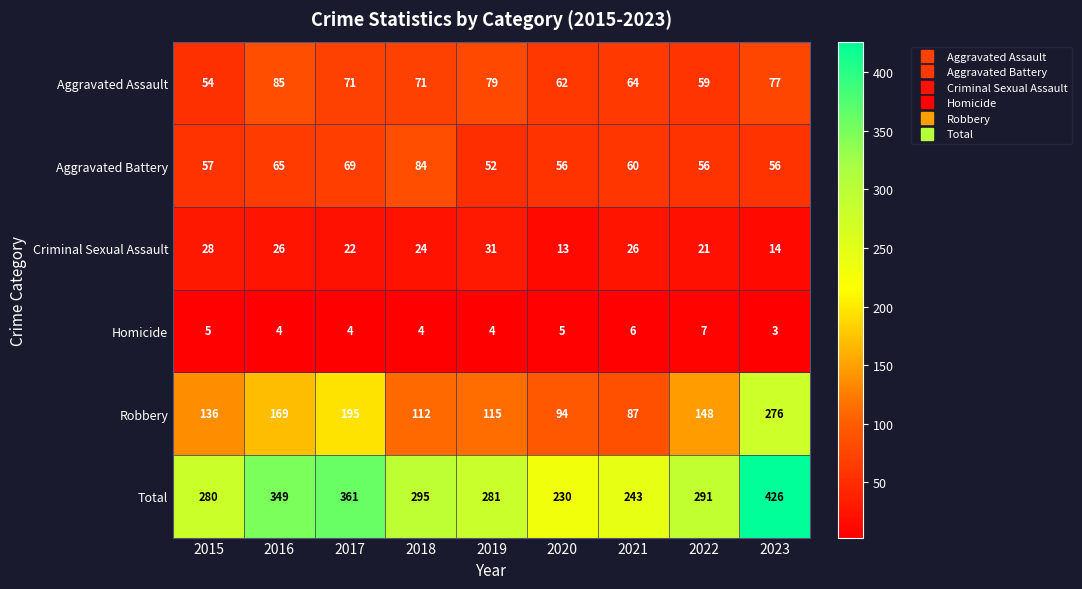

The value of Homicide at 2022 is 11. True or false?

False